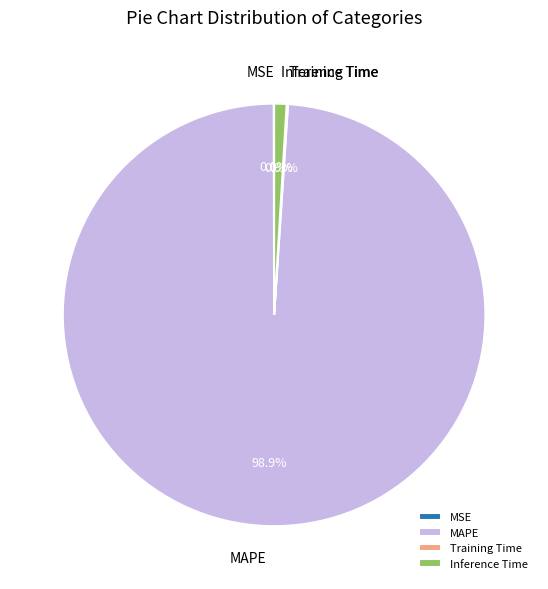

Which has a higher value, MAPE or Inference Time?

MAPE